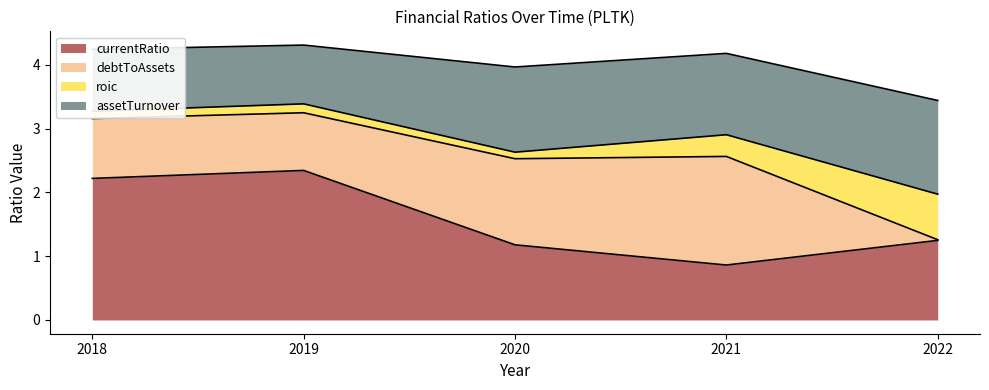

List the labels in order of assetTurnover value, largest first.

2022, 2020, 2021, 2018, 2019